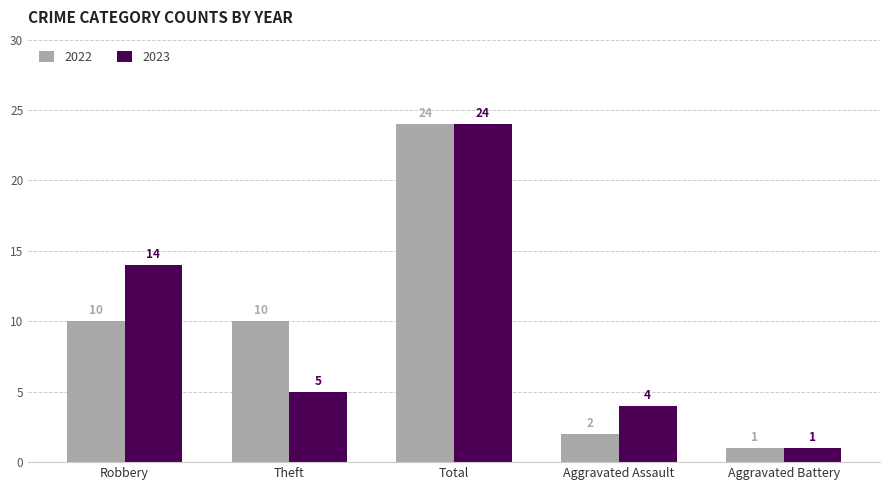

Reading right to left, extract all data points from this chart.

2022: 1	2	24	10	10
2023: 1	4	24	5	14